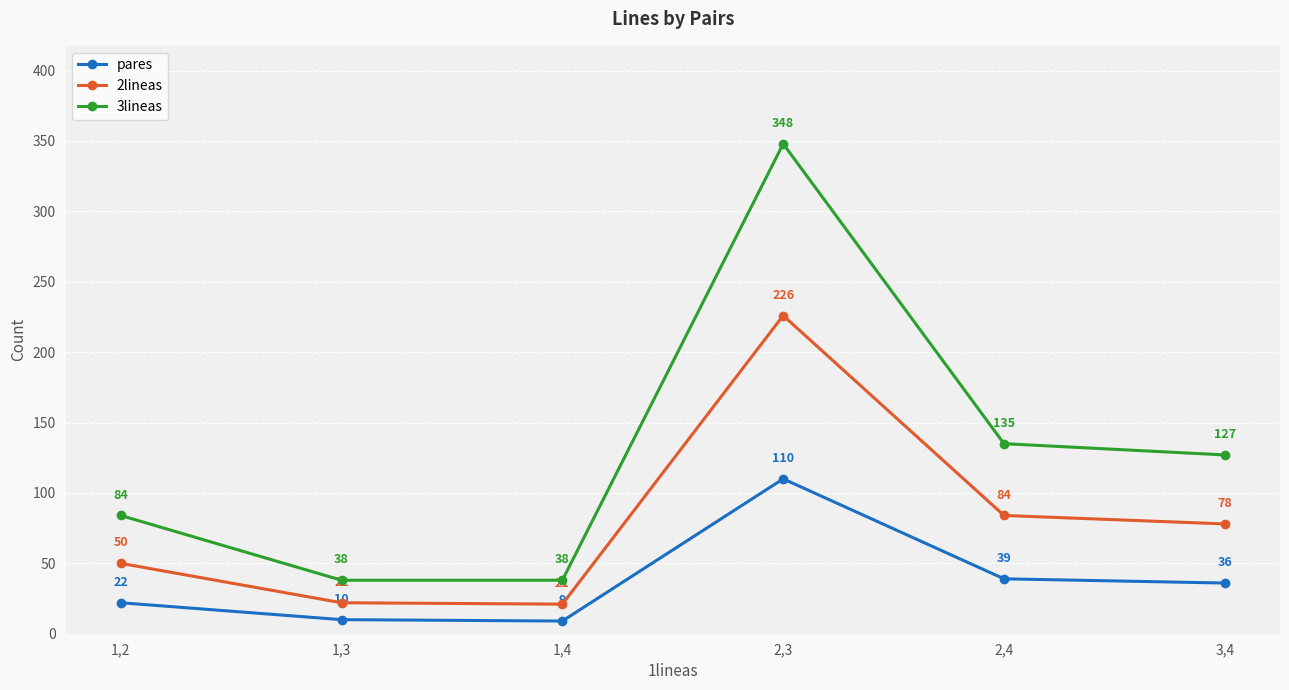

Is the value of pares at 1,3 greater than the value of 3lineas at 1,4?

No